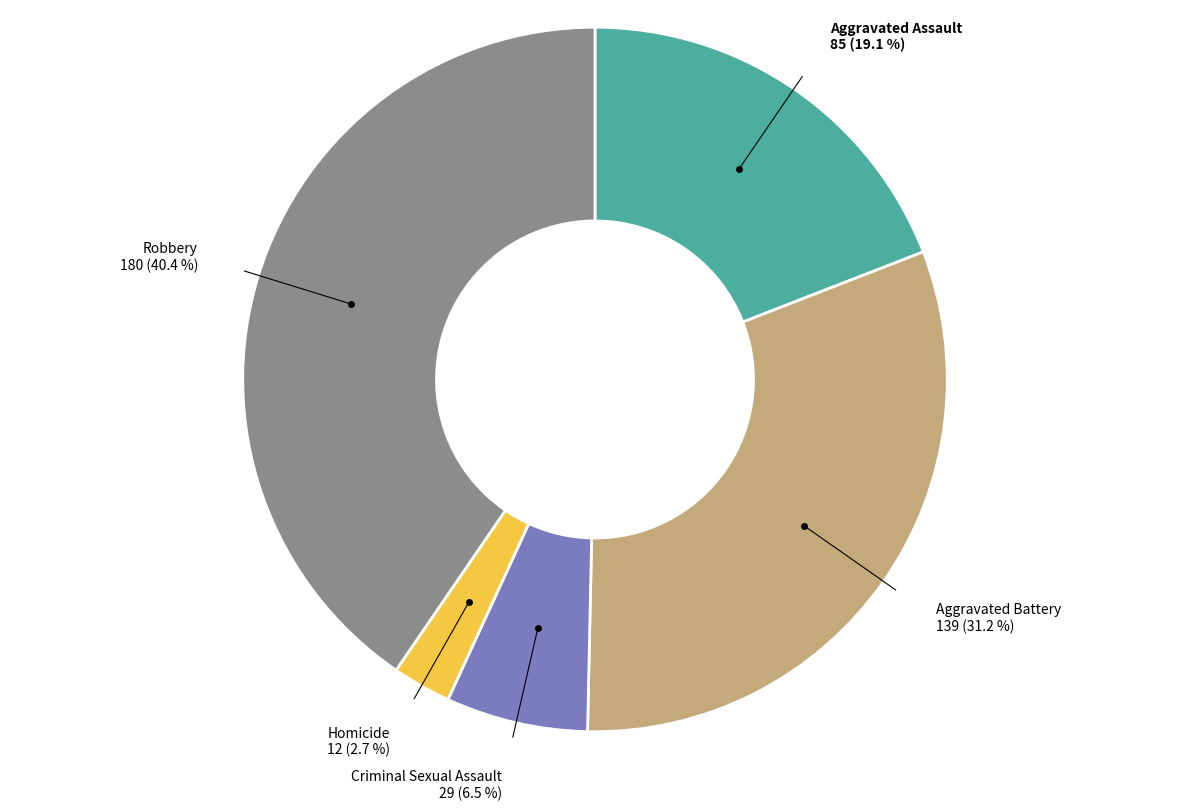

Does any single category account for the majority?

No